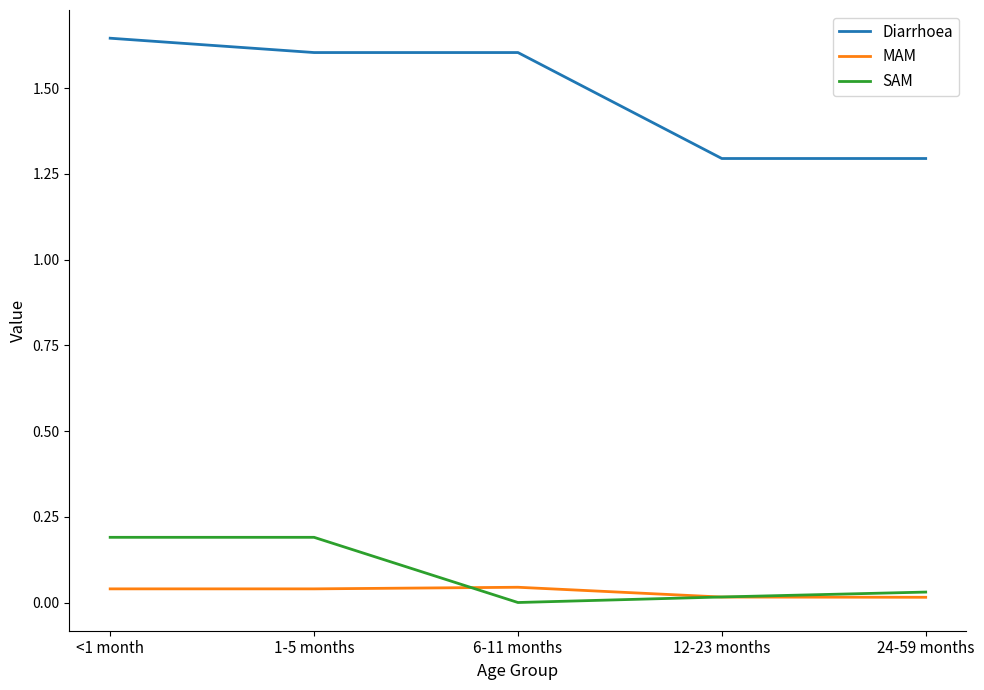

Which series has the largest range (max minus min)?

Diarrhoea